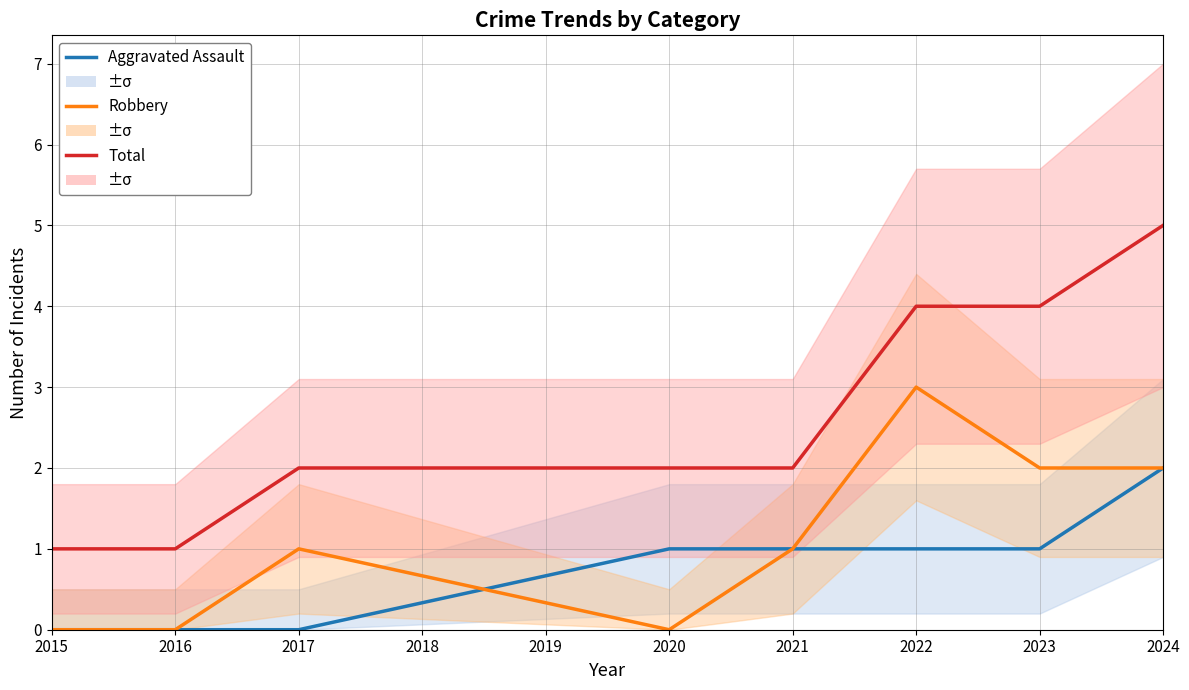

Between 2022 and 2015, which is larger?

2022